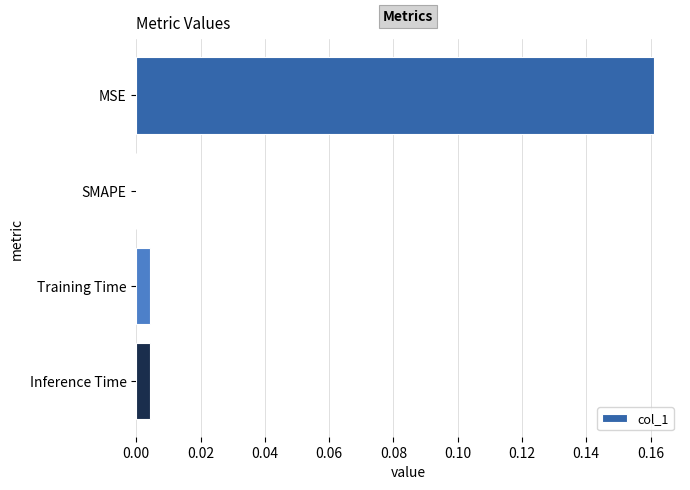

The chart shows a value of 0.0 at Training Time. True or false?

True